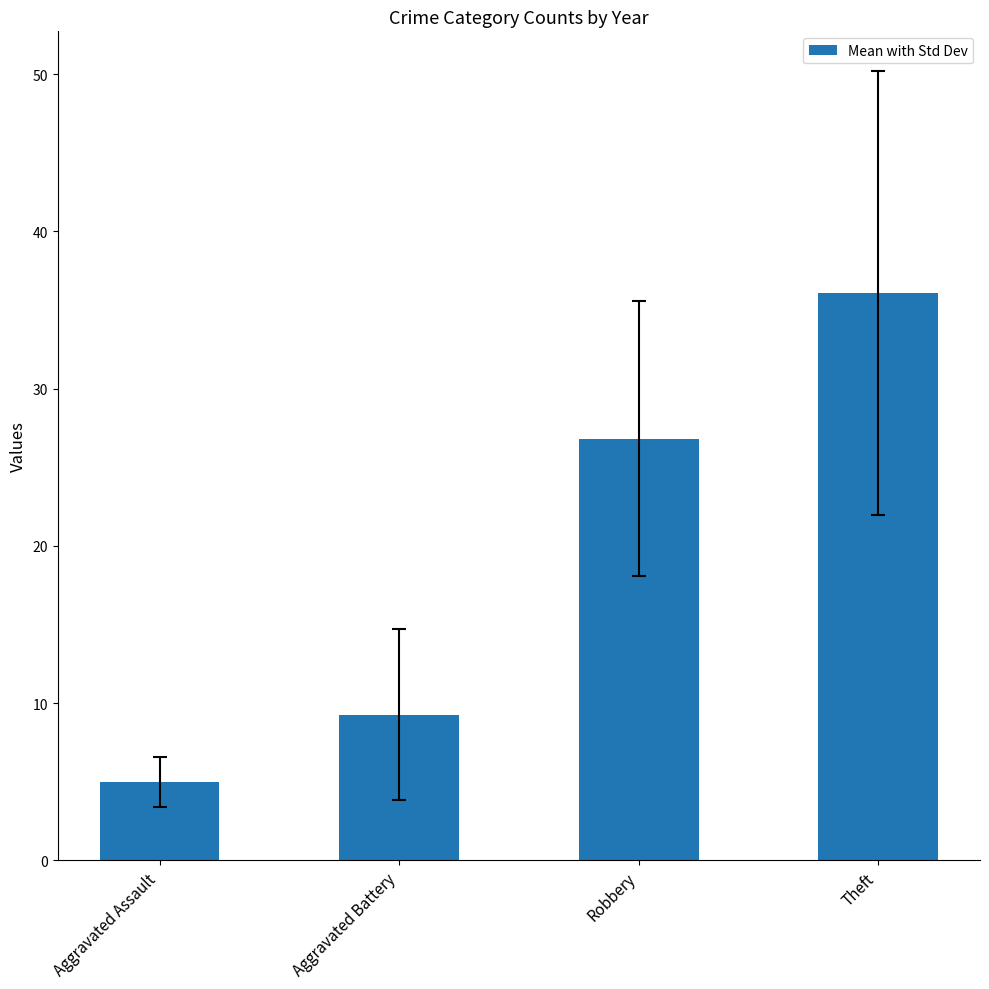

List the labels in order of value, smallest first.

Aggravated Assault, Aggravated Battery, Robbery, Theft